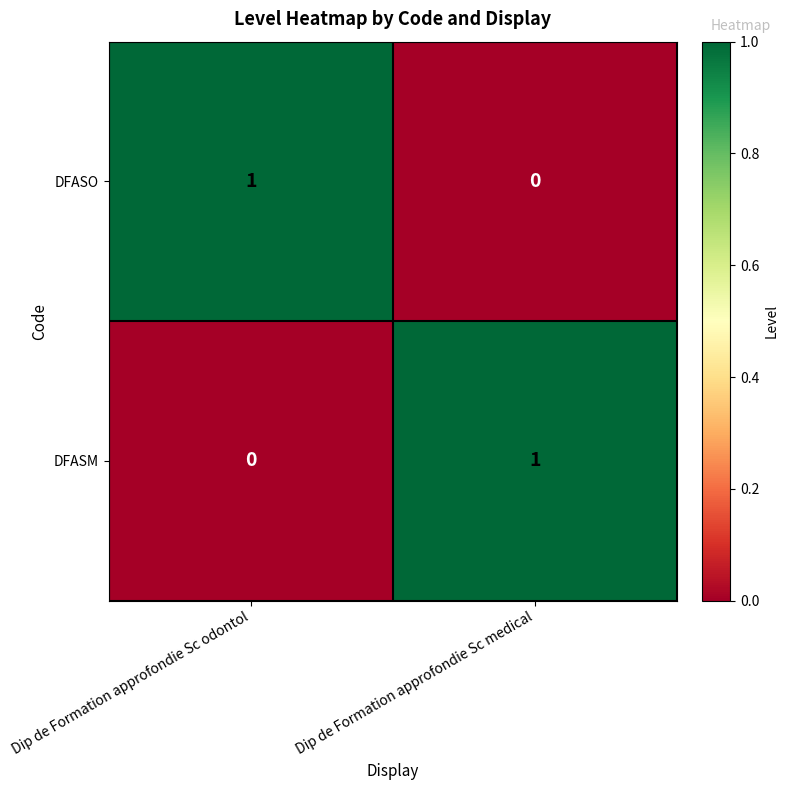

Reading left to right, extract all data points from this chart.

DFASO: 1	0
DFASM: 0	1